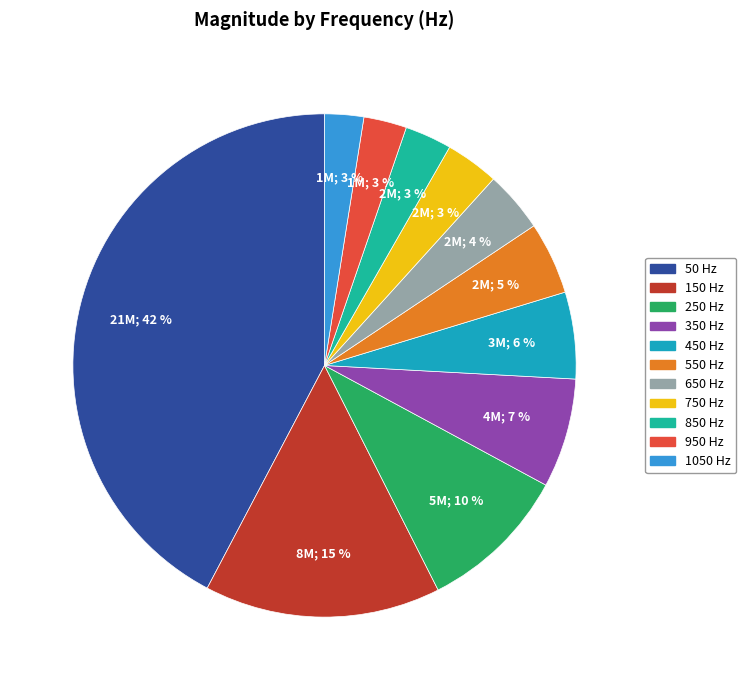

Does 50 account for over 50% of the chart?

No